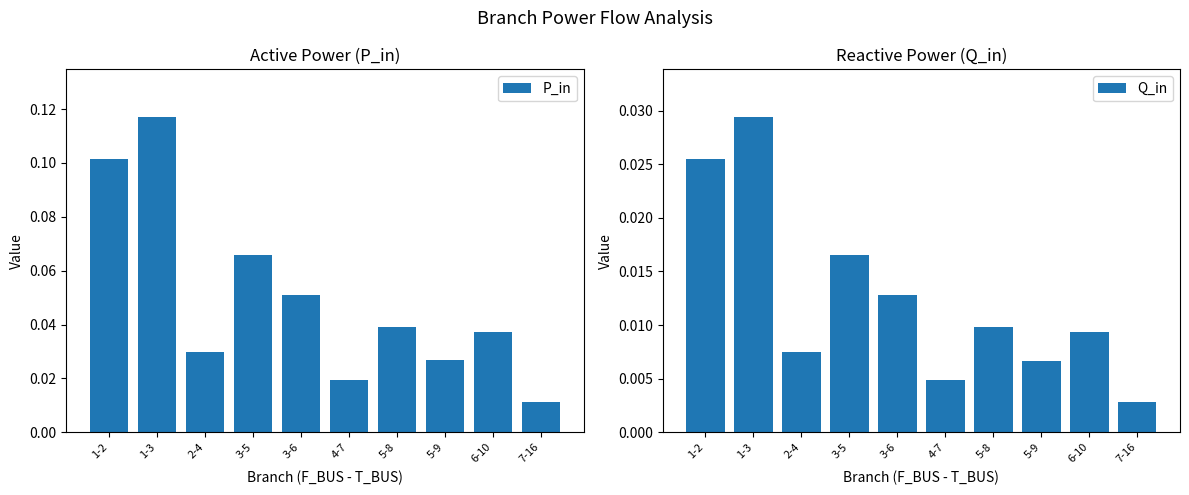

At 6-10, list the series in order from largest to smallest.

P_in, Q_in